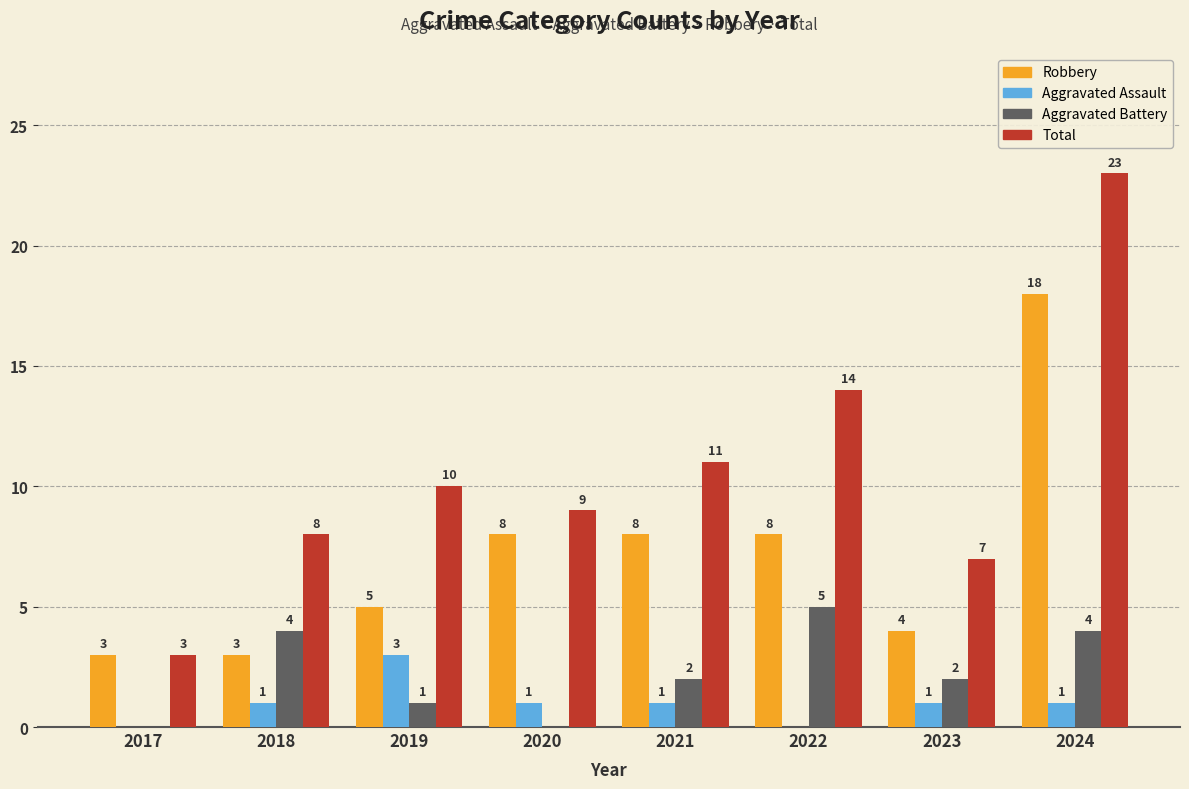

What is the sum of all Aggravated Battery values?

18